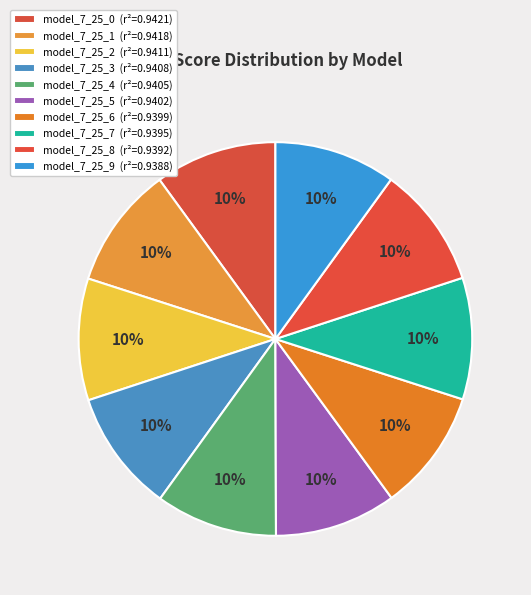

Which has a higher value, model_7_25_9 or model_7_25_7?

model_7_25_7